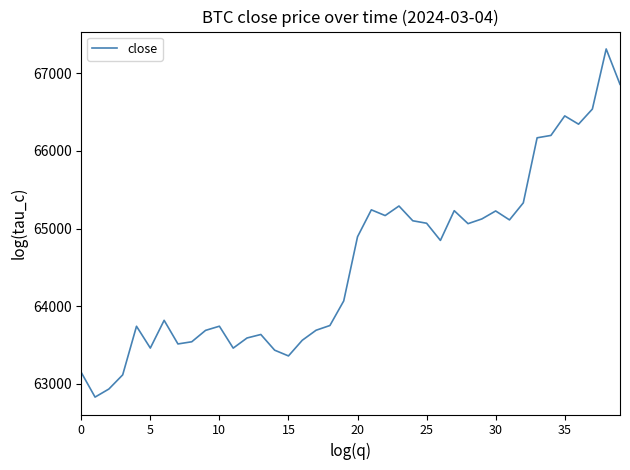

What is the smallest value displayed?

62827.4